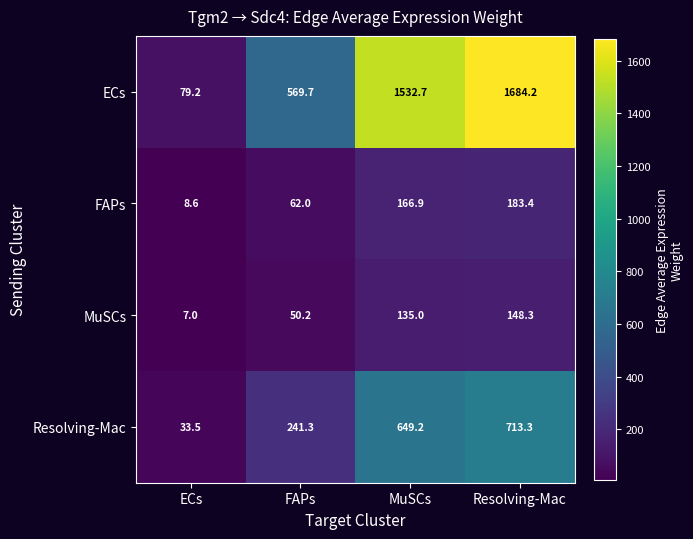

What value does the ECs series have at ECs?

79.2